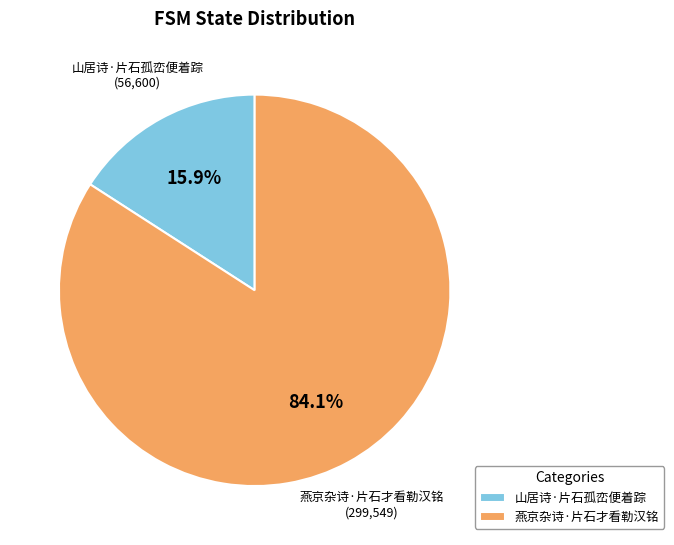

How many segments does this pie chart have?

2